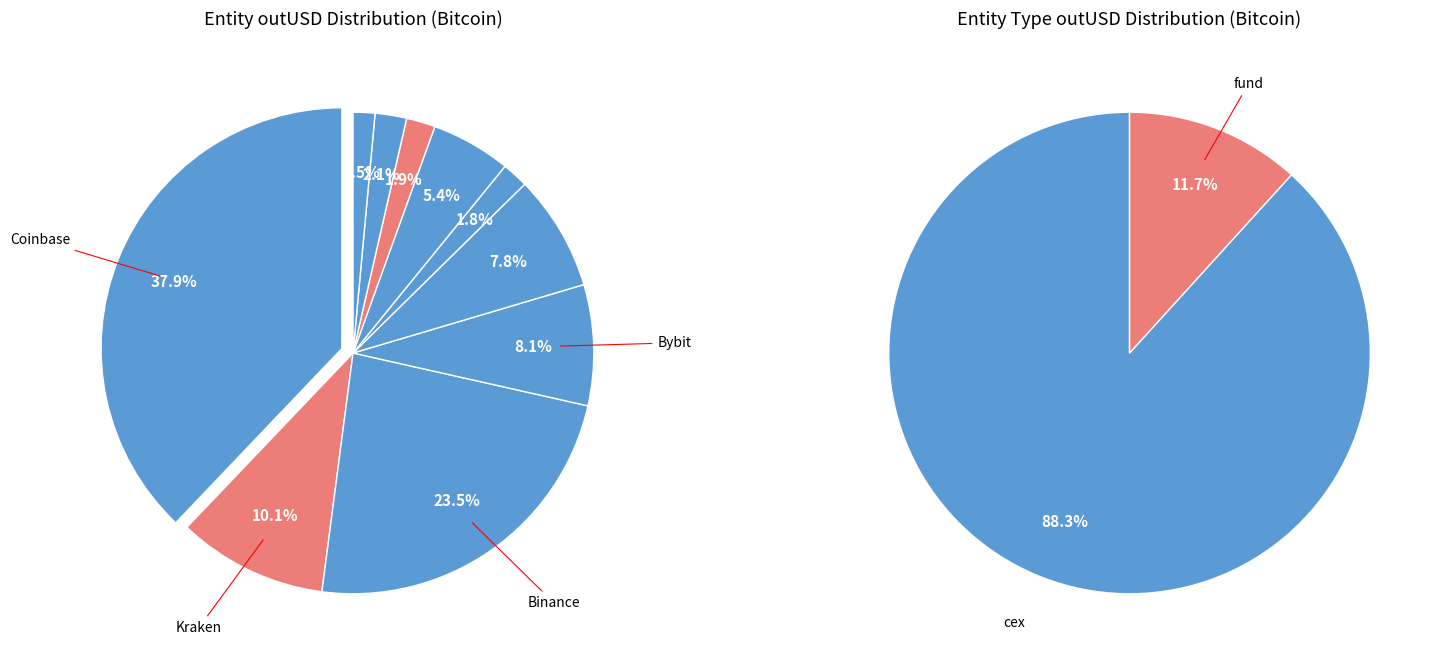

What portion of the pie excludes Coinbase?

62.1%